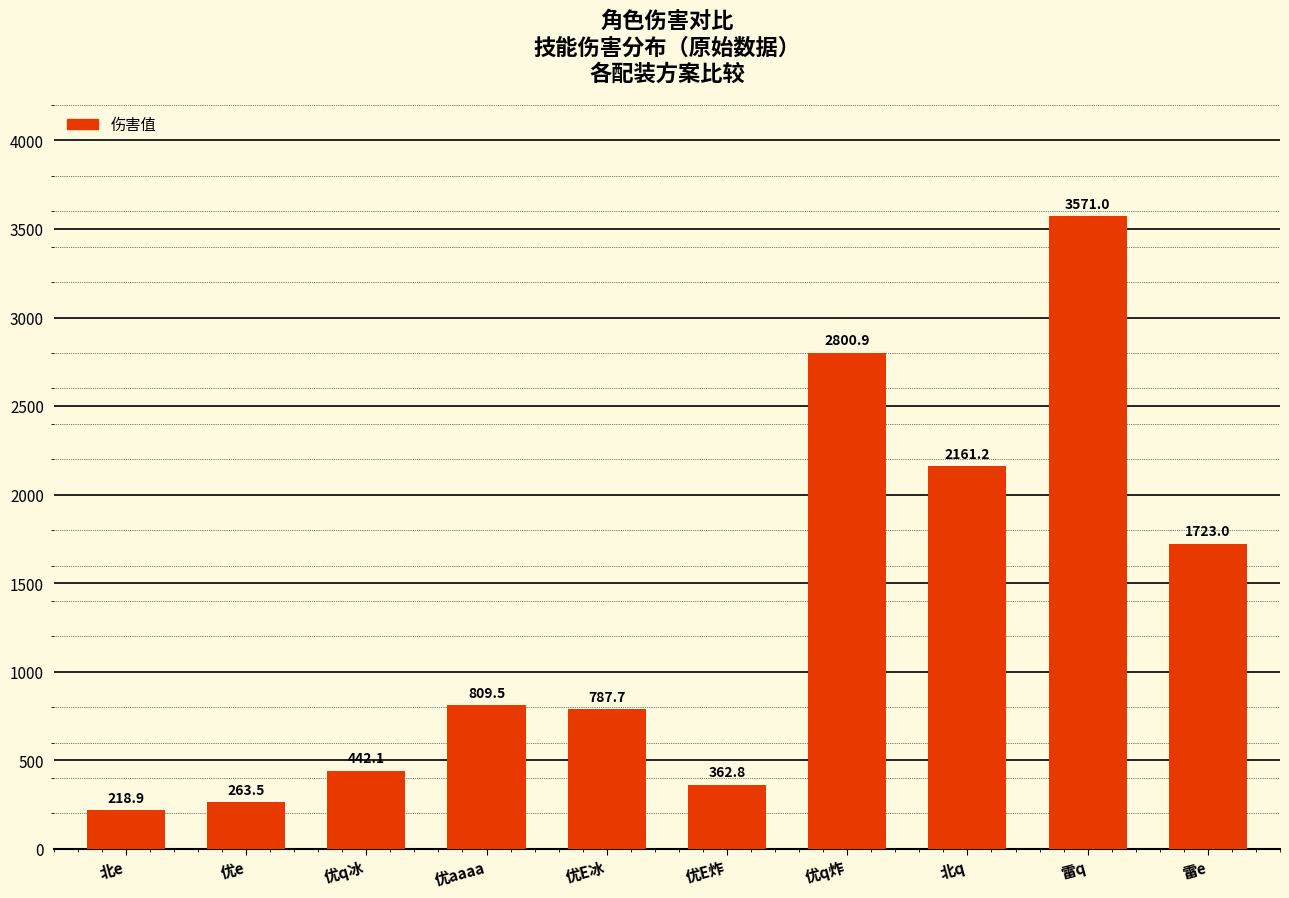

Rank the categories by value from highest to lowest.

雷q, 优q炸, 北q, 雷e, 优aaaa, 优E冰, 优q冰, 优E炸, 优e, 北e